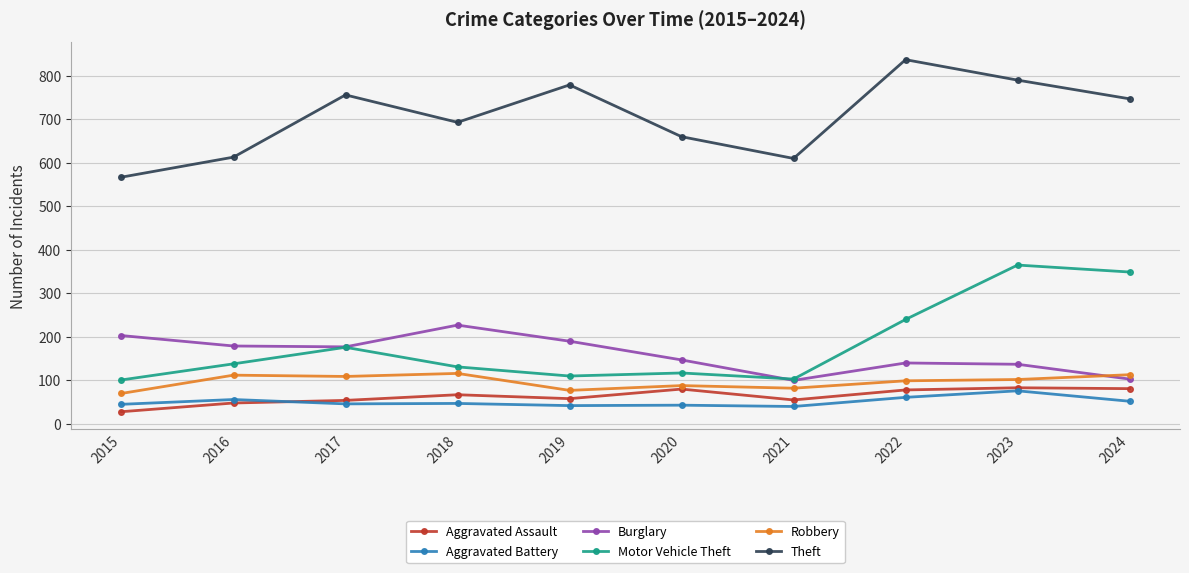

What is the difference between the second highest and second lowest values in the Burglary series?

100